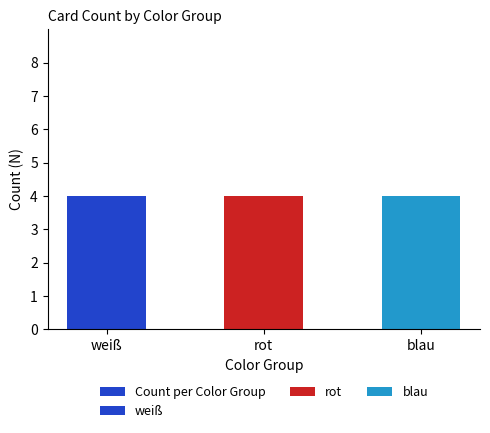

The value of rot at rot is 1. True or false?

False